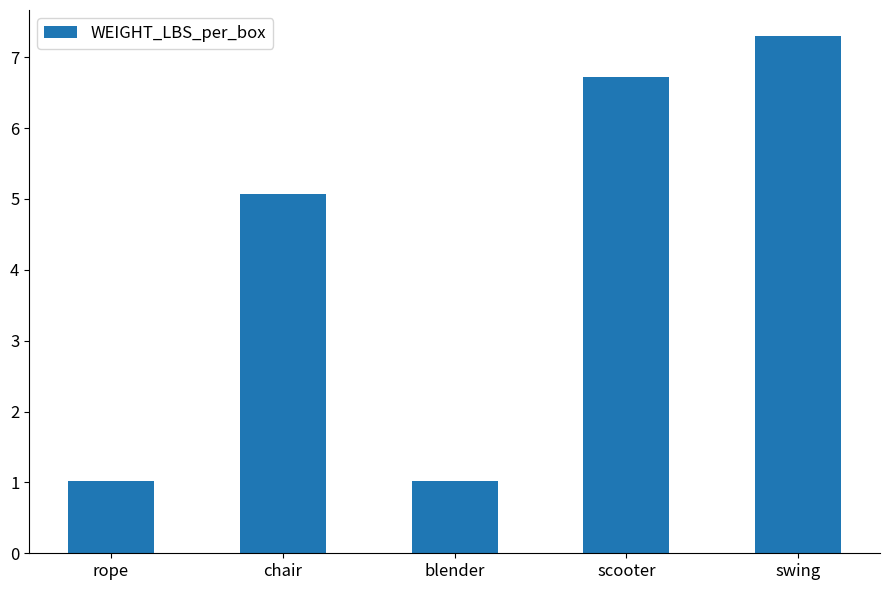

Where is the data nearest to the value 4?

chair